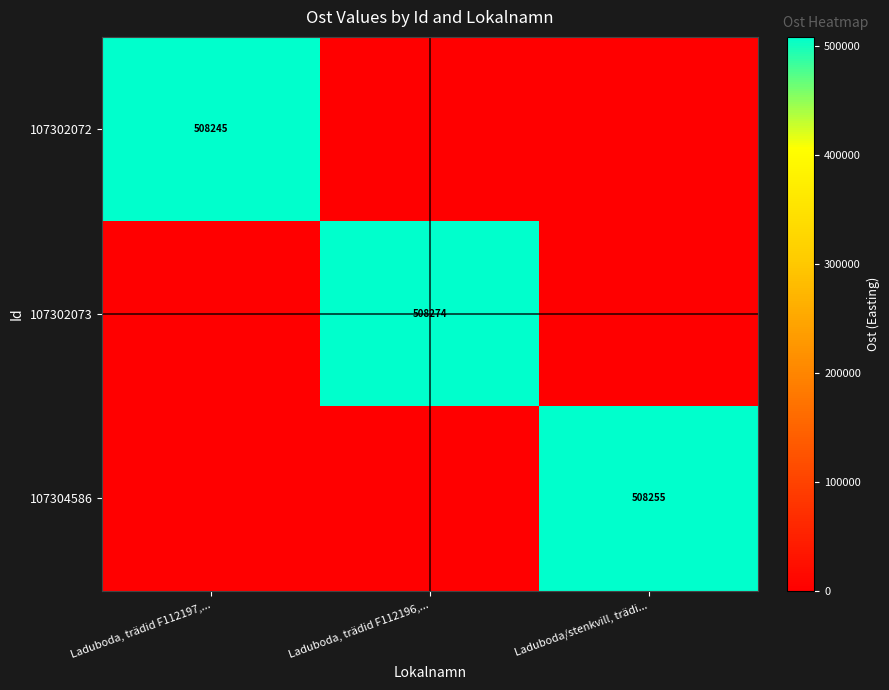

Is the value of 107302073 at Laduboda, trädid F112196,... greater than the value of 107304586 at Laduboda/stenkvill, trädi...?

Yes